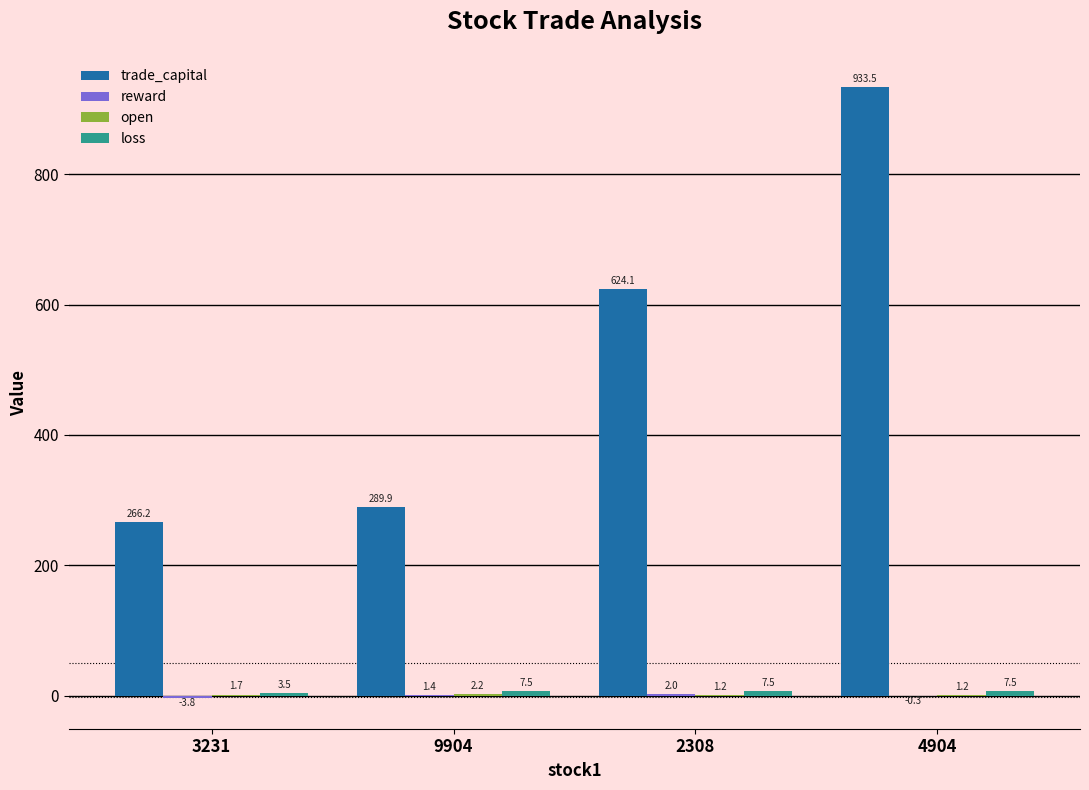

How many groups of bars are there?

4